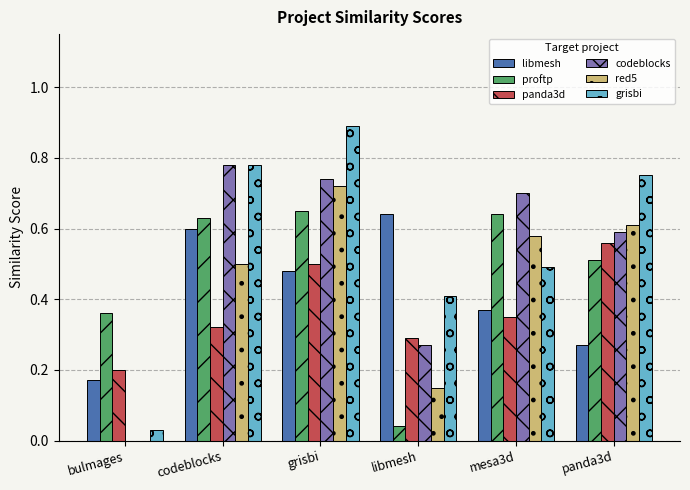

What is the sum of all codeblocks values?

3.1